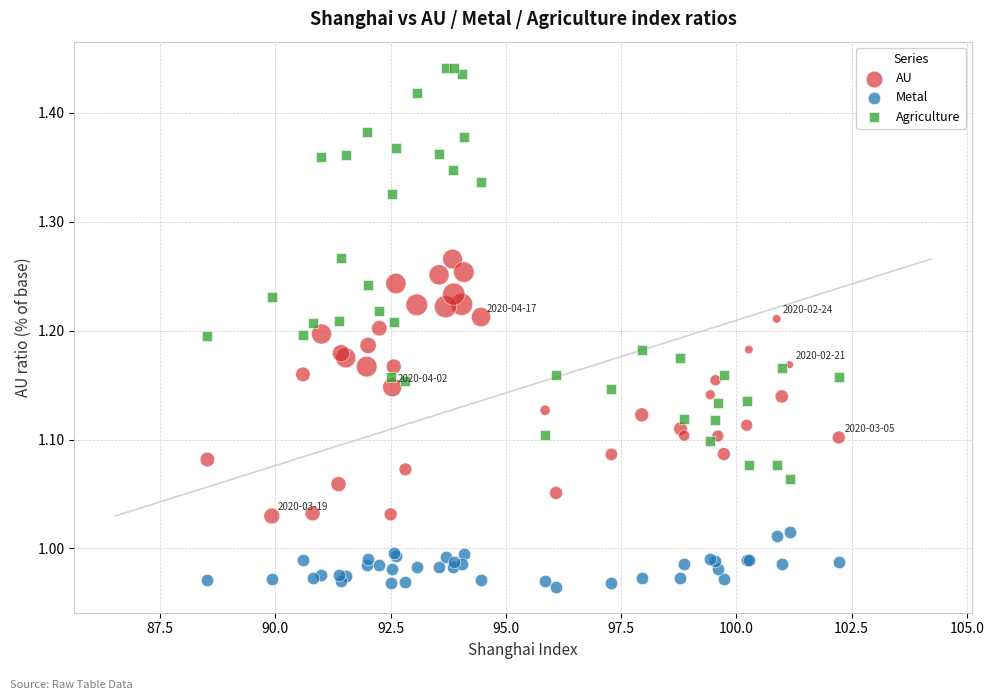

Which series contains the lowest Y value?

Metal